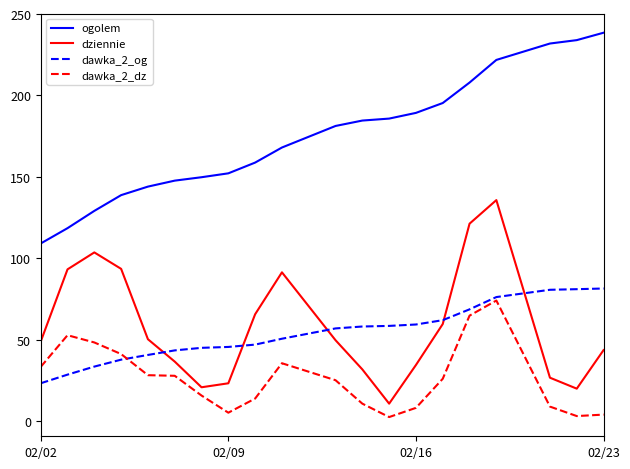

Does the chart have visible grid lines?

No